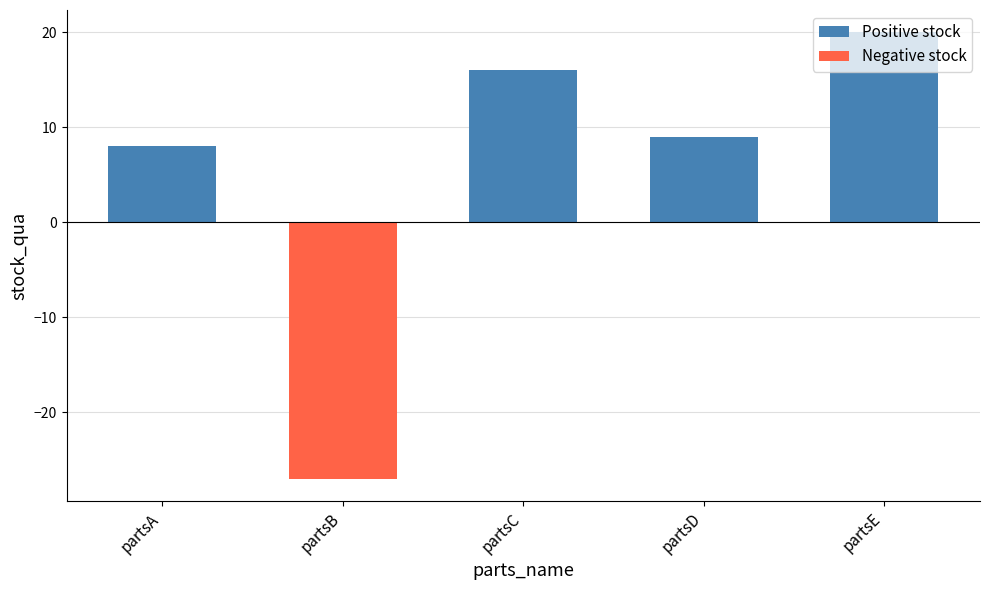

What is the maximum value shown in the chart?

20